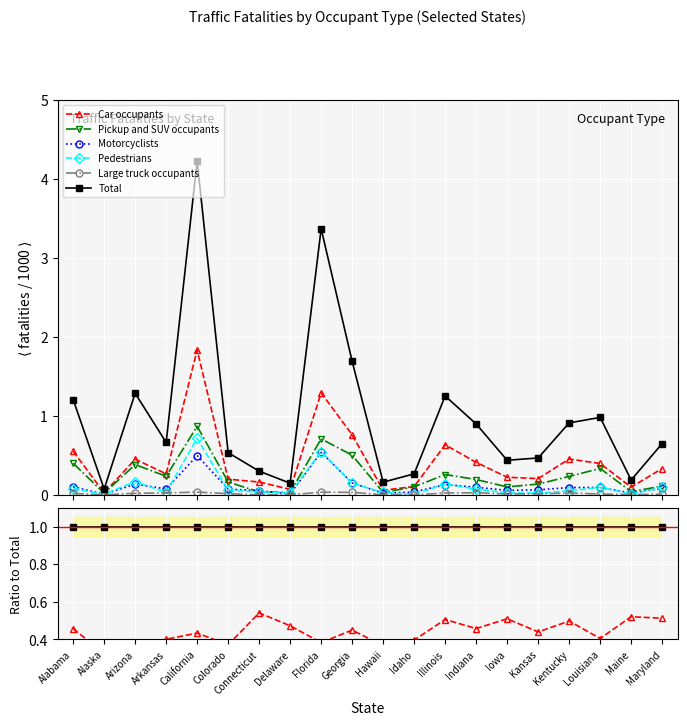

True or false: Car occupants has a value of 0.4 at Arkansas.

True